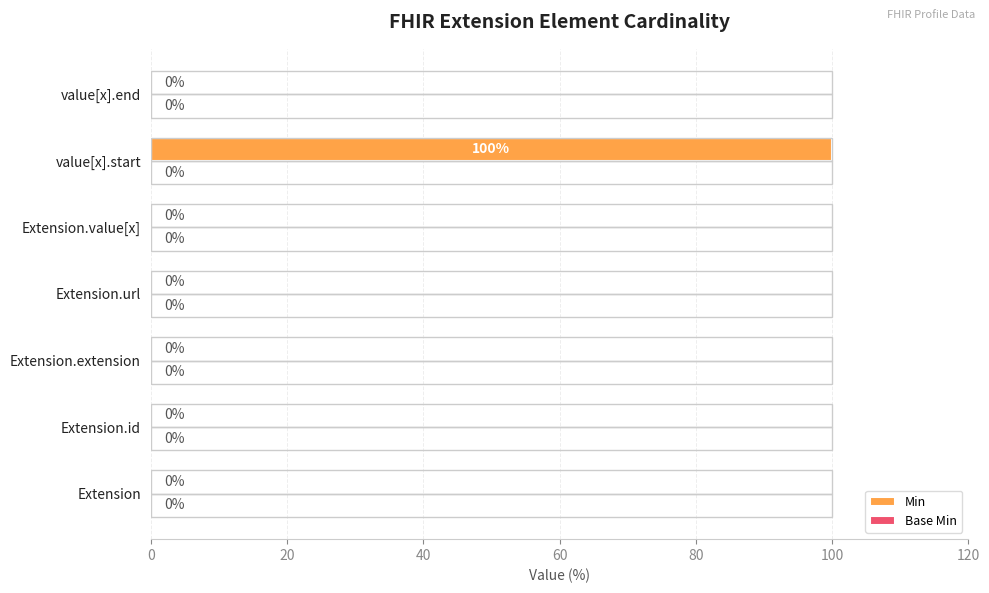

What is the greatest value displayed?

100